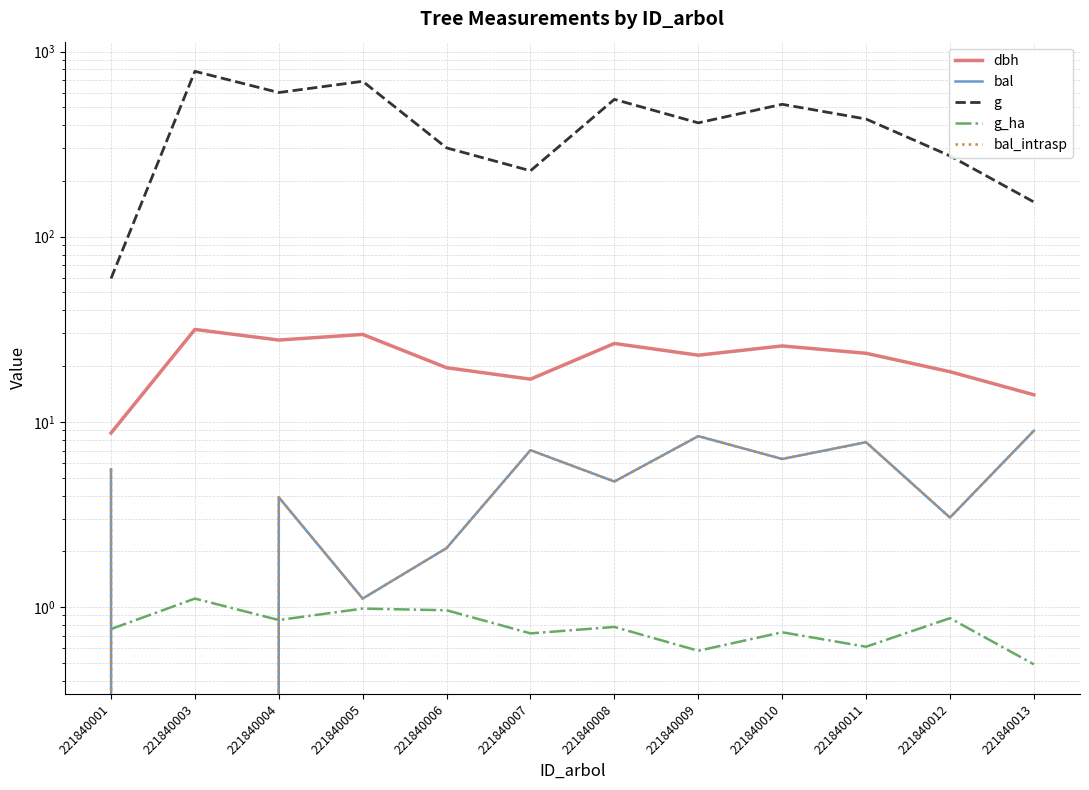

At which label is g_ha closest to 0?

221840013